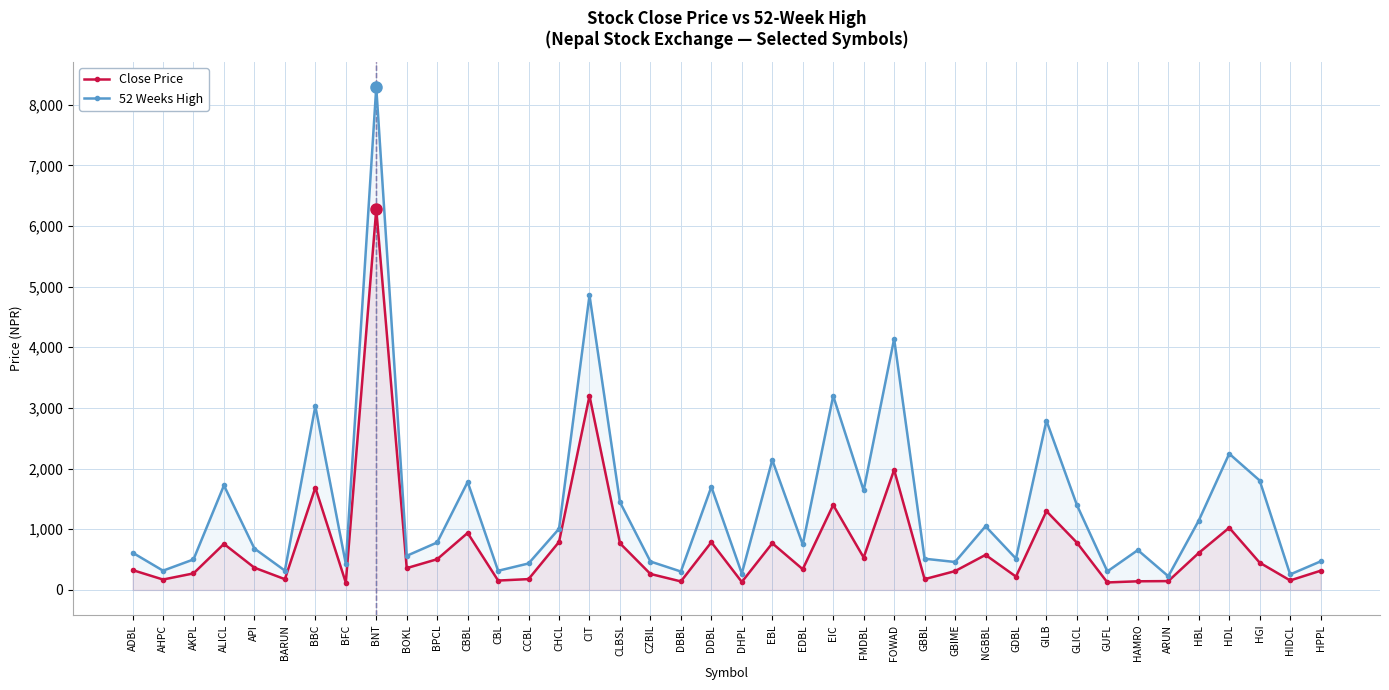

Is it true that 52 Weeks High equals 3600 at EBL?

False